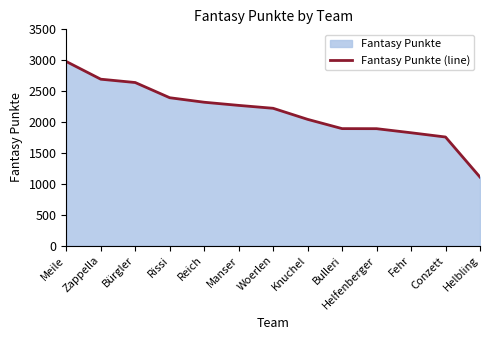

At which label does the data first exceed 2222?

Meile